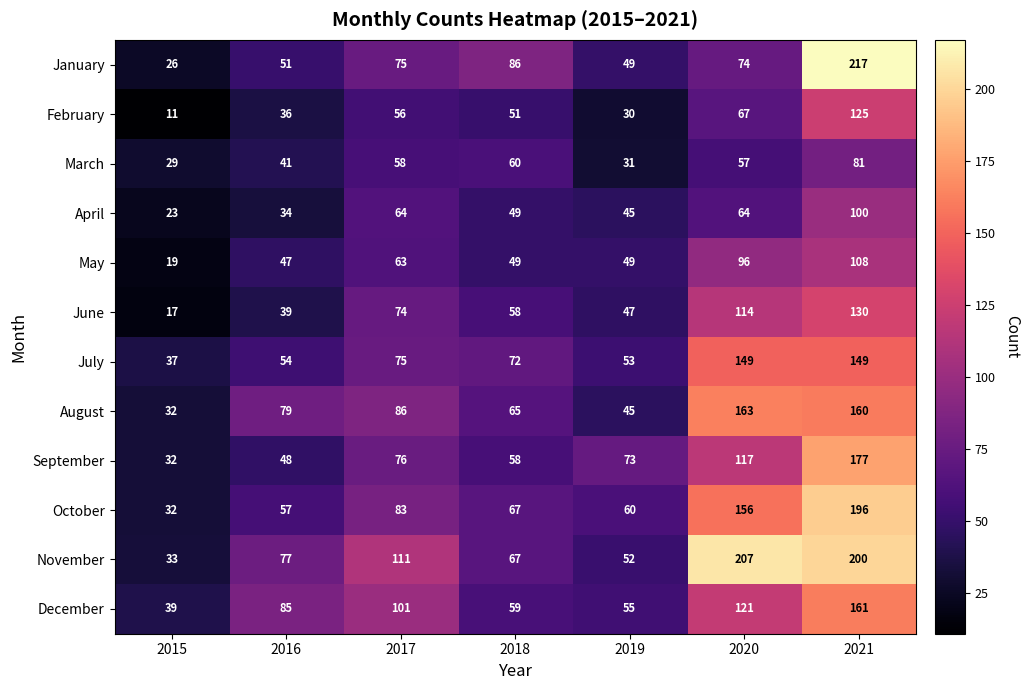

What is the total value across all series at 2016?

648